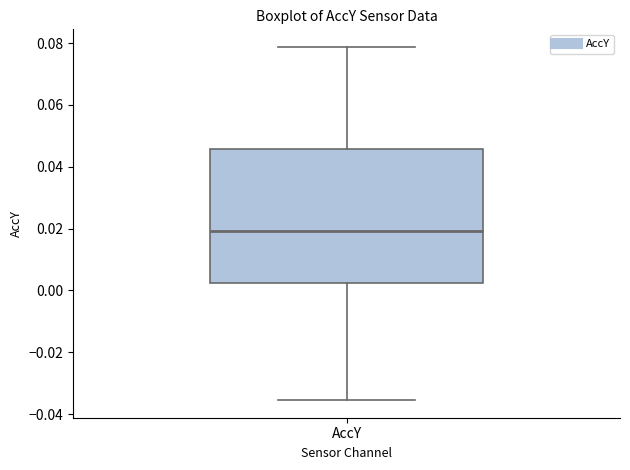

Read this box plot against the y-axis: the position of the median line, the range covered by the box, and the ends of both whiskers. The values are not printed on the chart, so give them approximately, as read against the axis.

median 0.020, box 0.002 to 0.046, whiskers -0.036 to 0.078